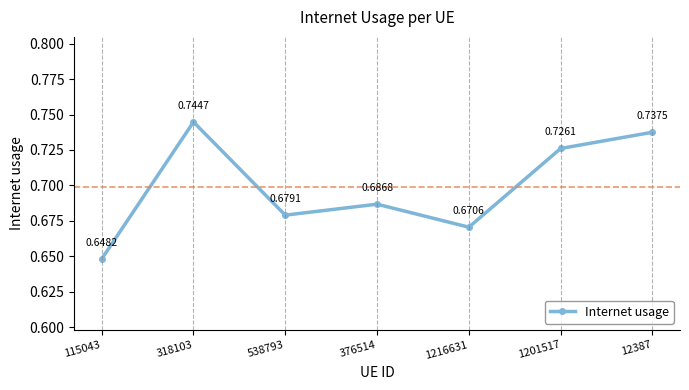

List the labels in order of value, smallest first.

115043, 1216631, 538793, 376514, 1201517, 12387, 318103